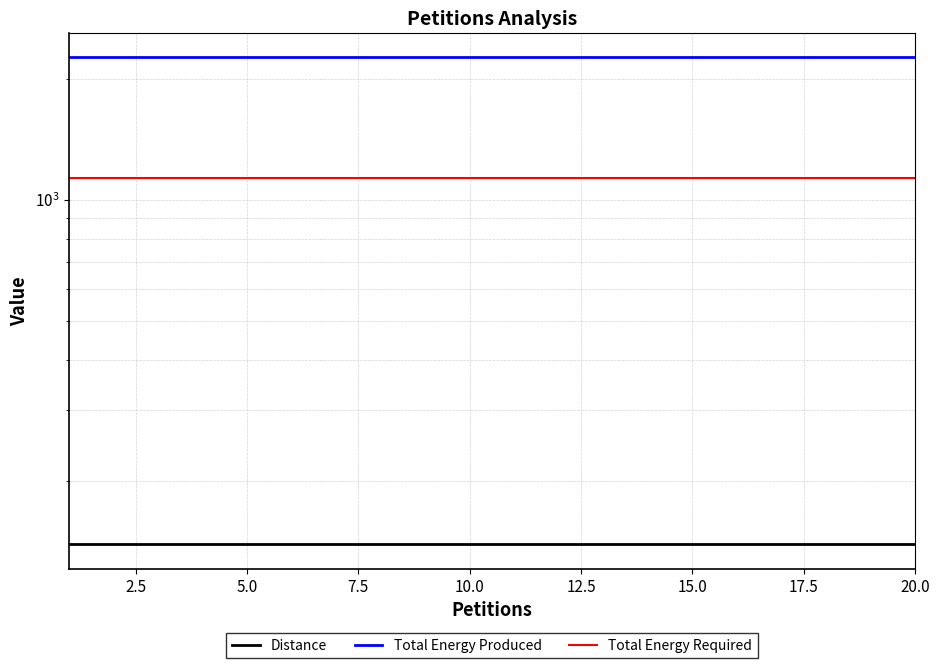

Does the chart display data point markers on the line(s)?

No